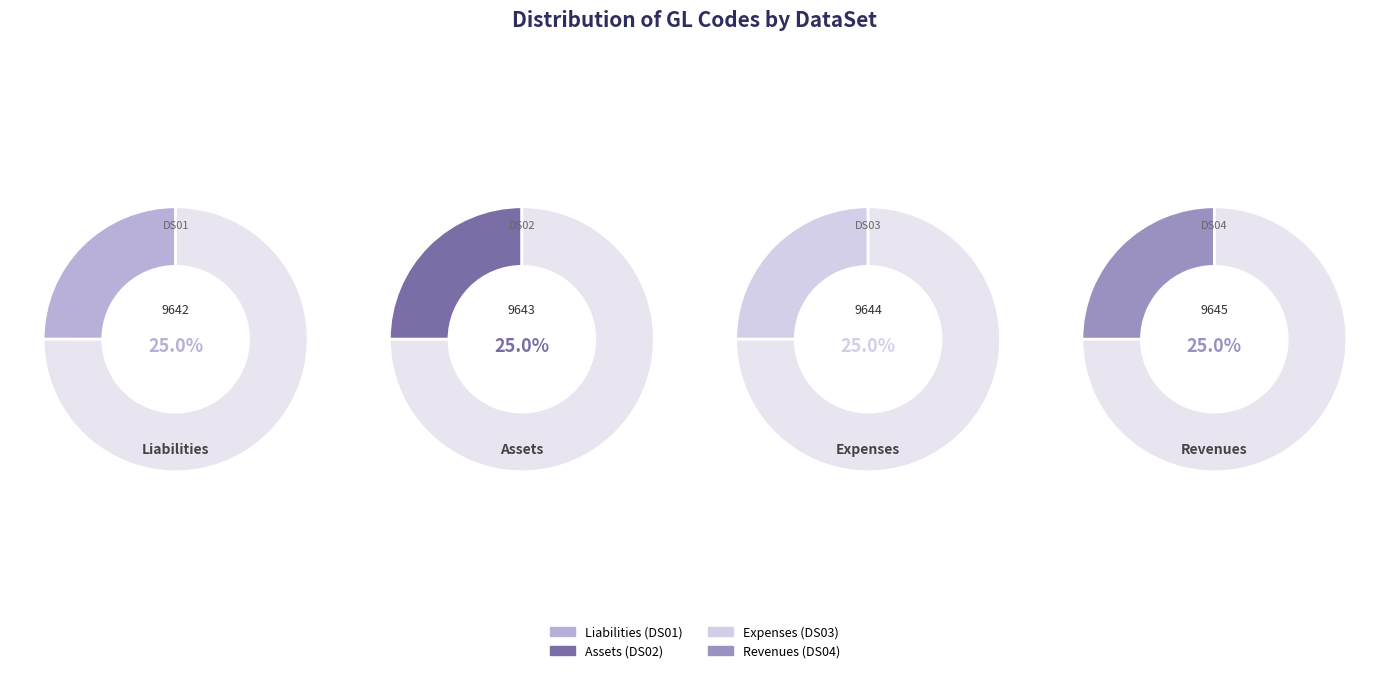

How many slices are in this pie chart?

4